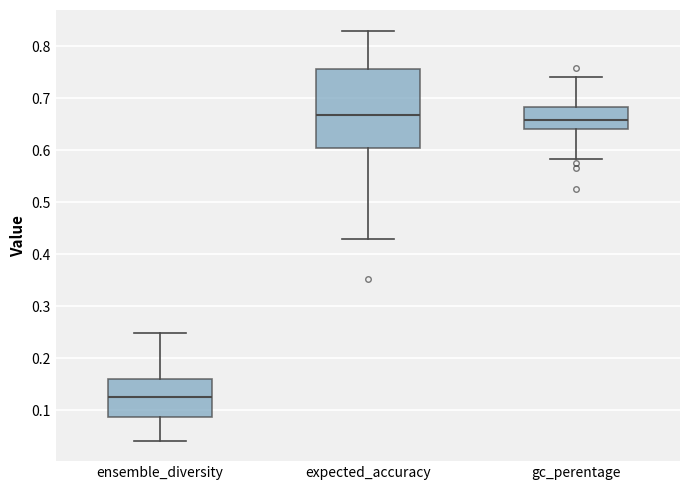

Which box's median line is the lowest?

ensemble_diversity